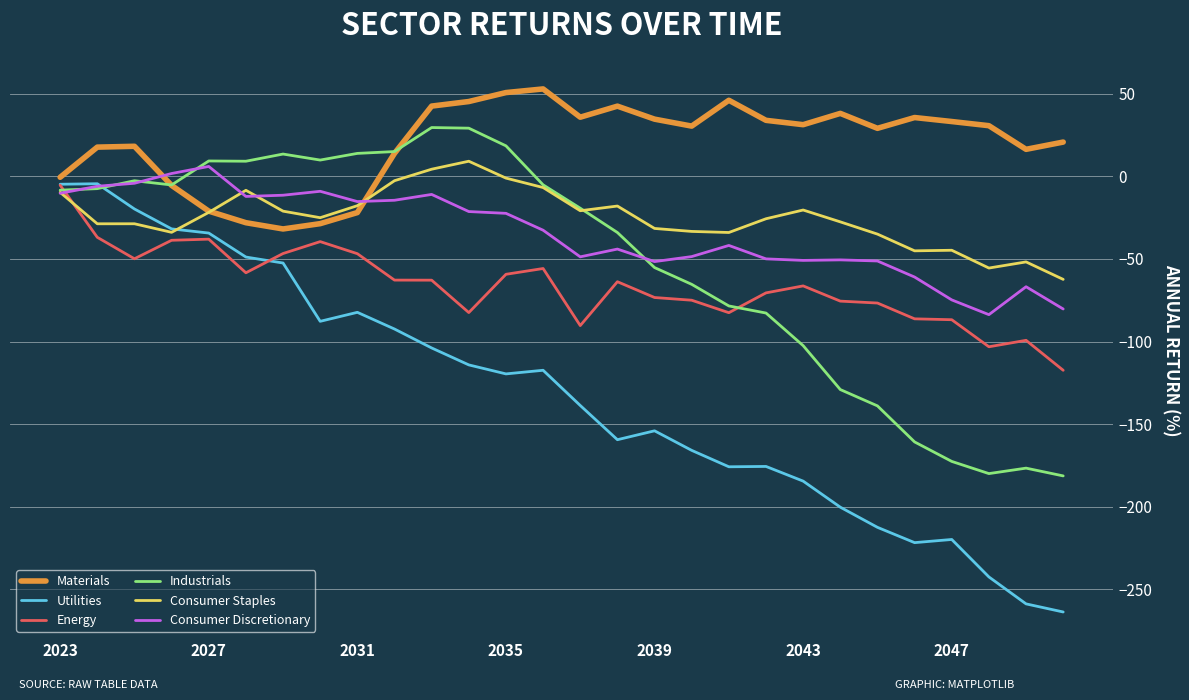

Which series has the widest spread of values?

Utilities